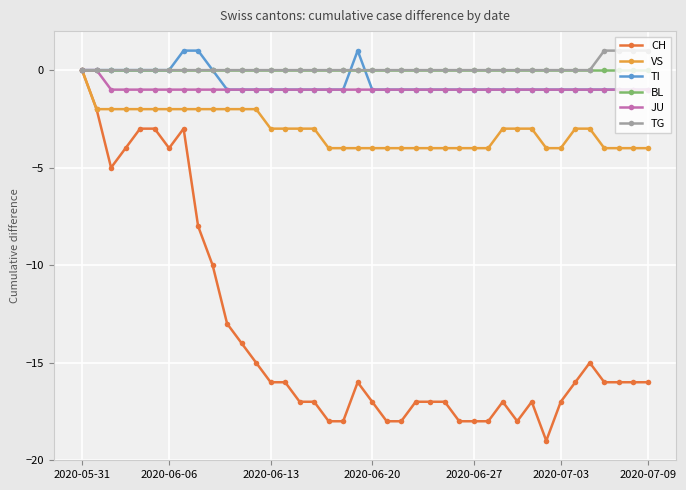

How many data points does each series have?

40